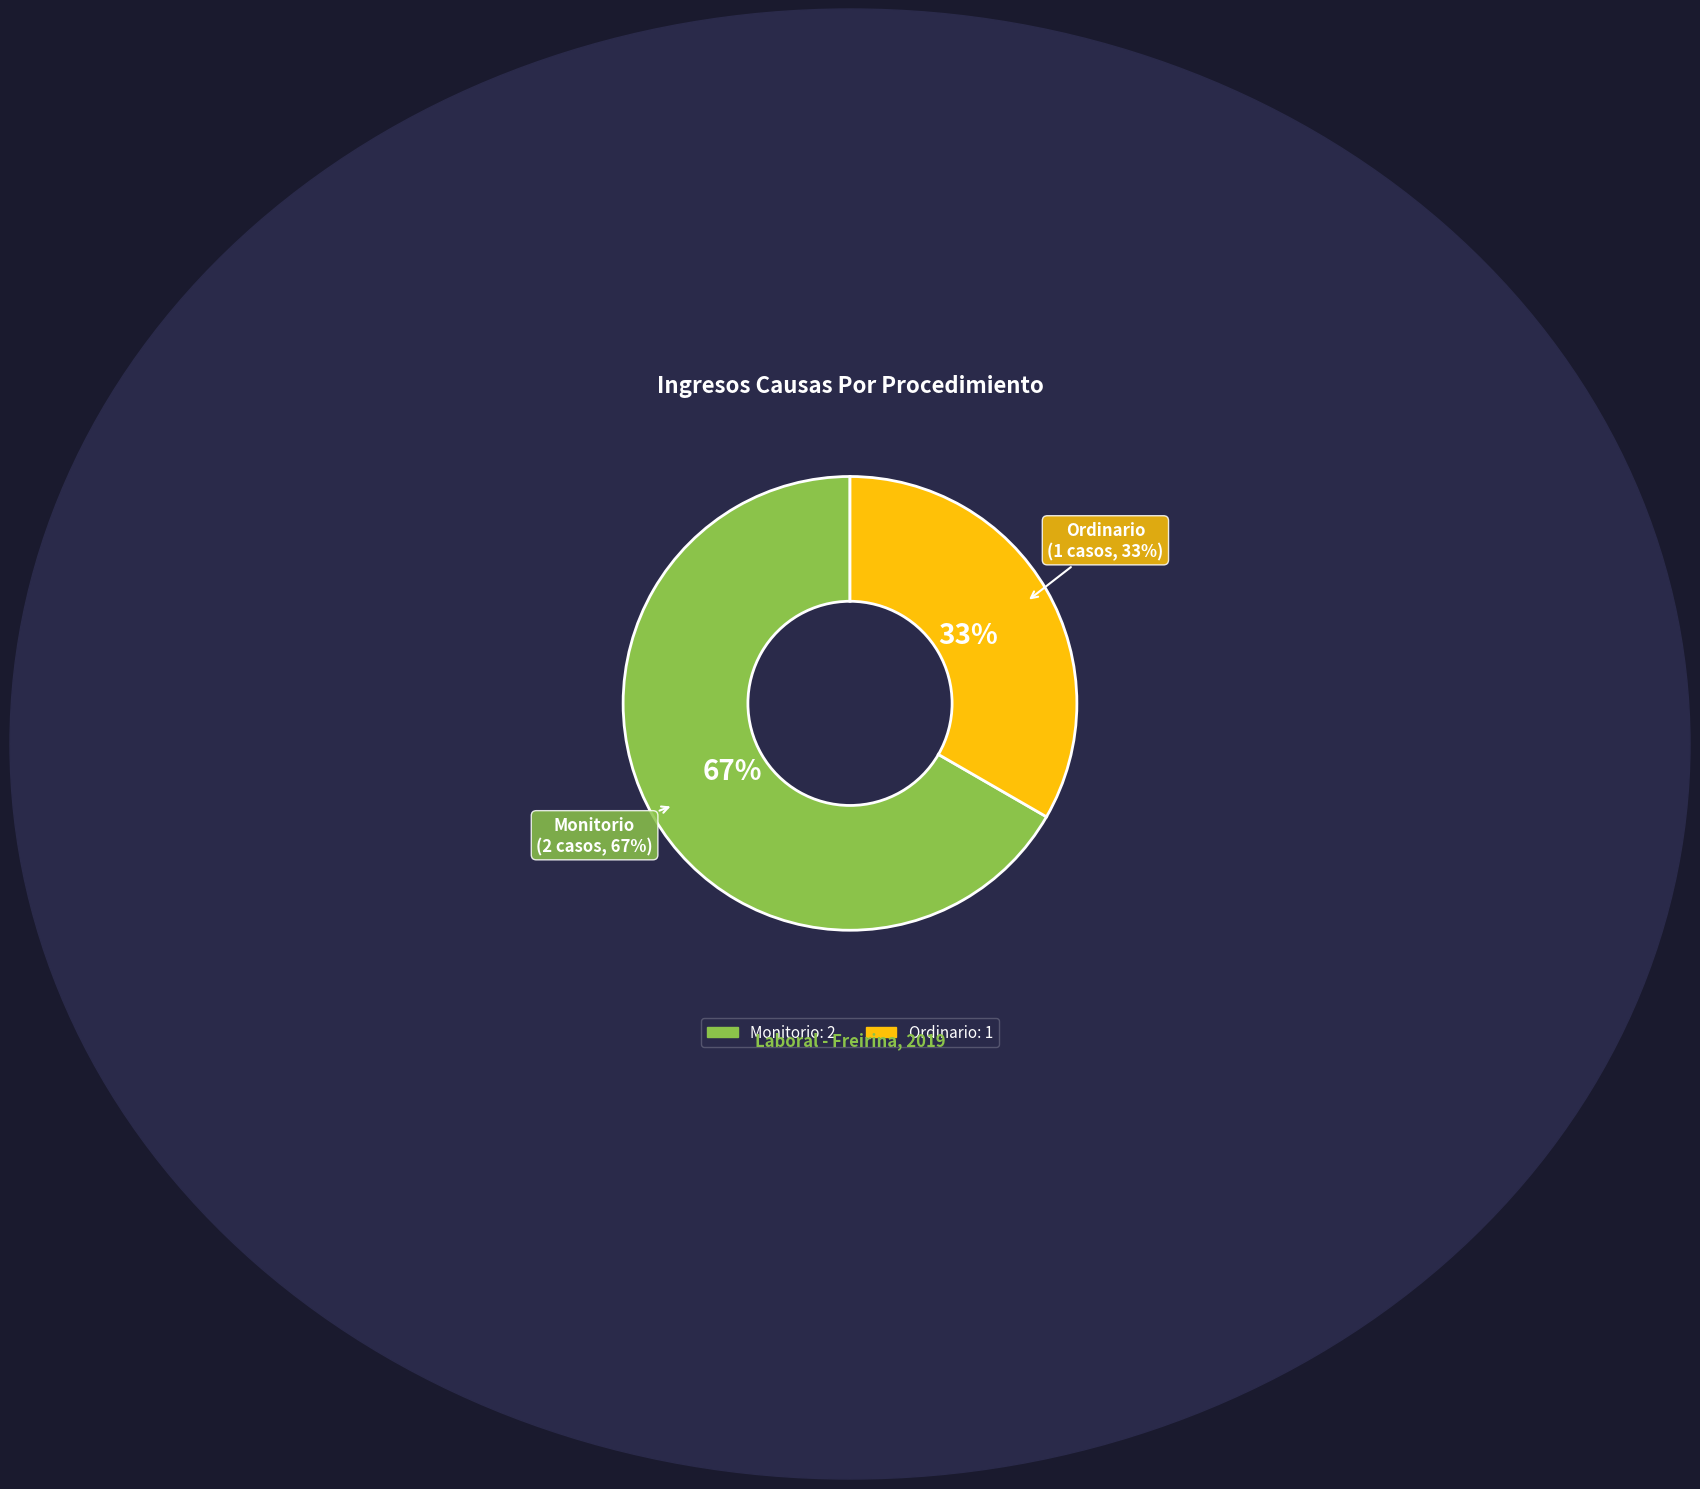

What is the ratio of the value at Monitorio to the value at Ordinario?

2.0